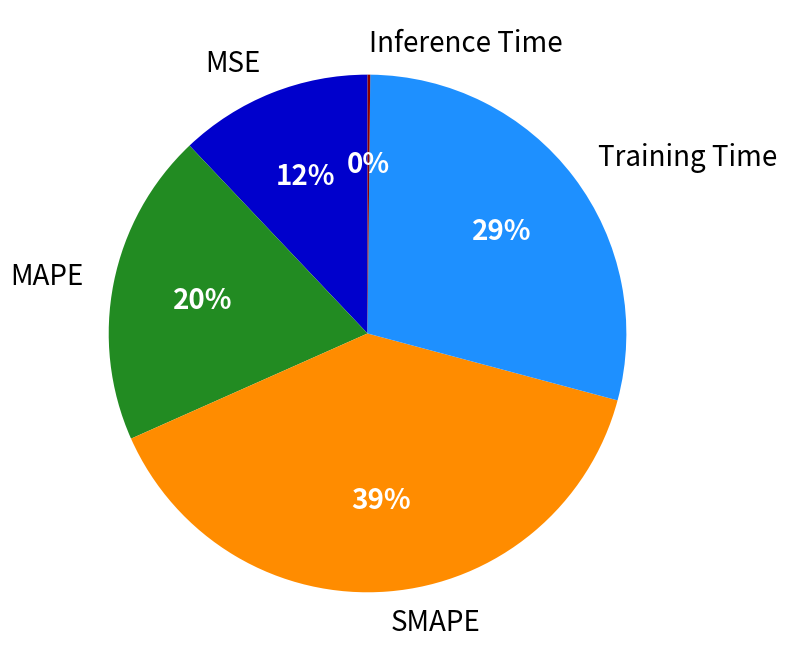

Is there any slice that represents more than half of the pie?

No